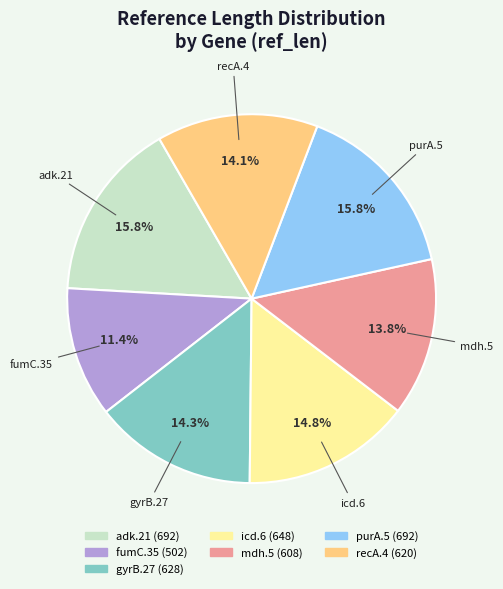

Is there any slice that represents more than half of the pie?

No